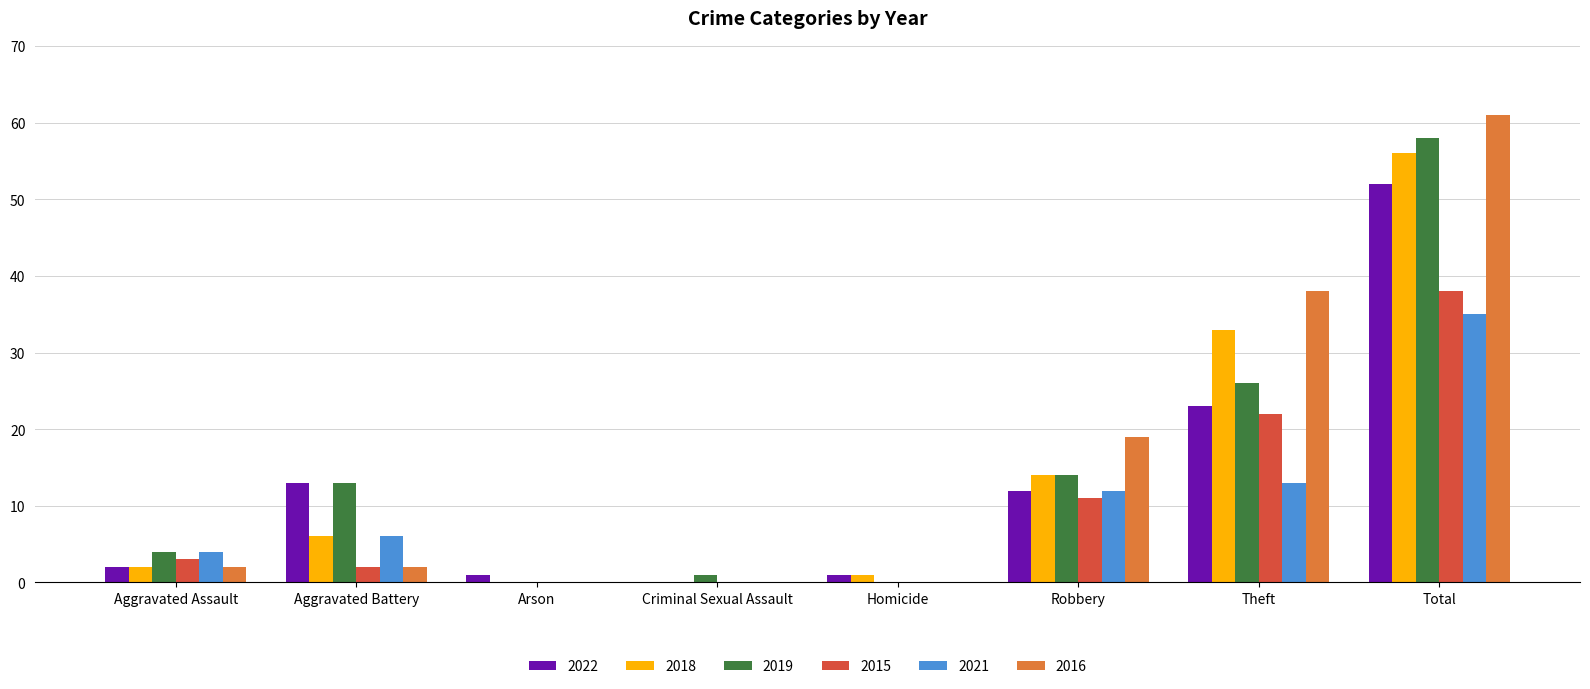

Reading left to right, extract all data points from this chart.

2022: 2	13	1	0	1	12	23	52
2018: 2	6	0	0	1	14	33	56
2019: 4	13	0	1	0	14	26	58
2015: 3	2	0	0	0	11	22	38
2021: 4	6	0	0	0	12	13	35
2016: 2	2	0	0	0	19	38	61